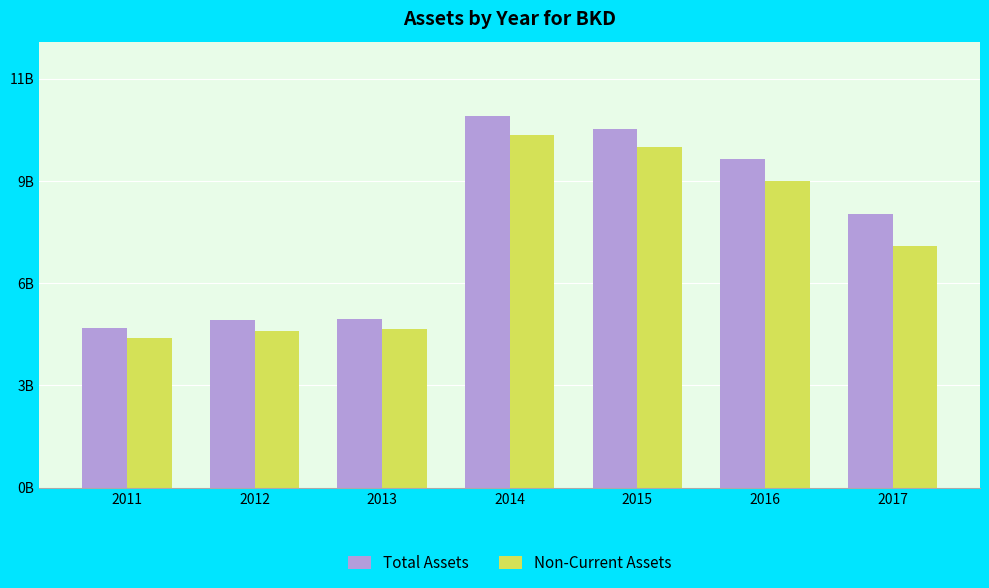

Which series has the largest total across all categories?

Total Assets